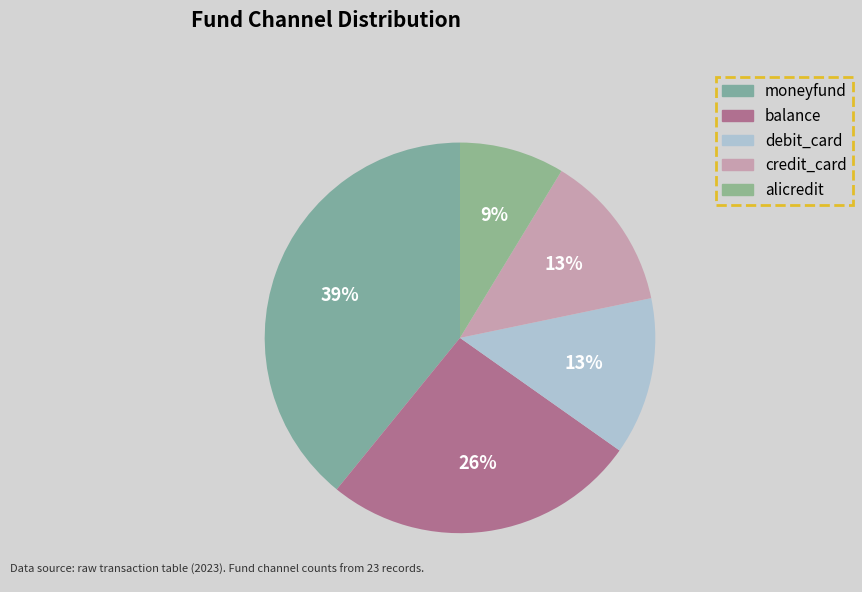

Does balance account for over 50% of the chart?

No